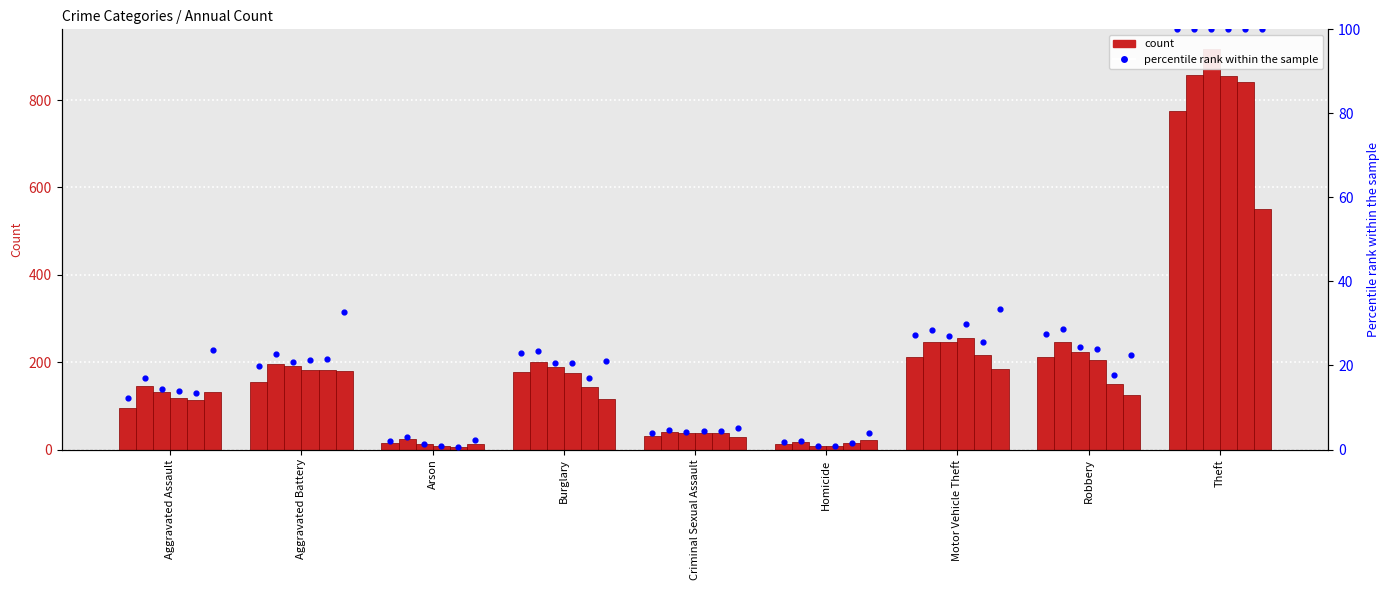

Is the value of 2016 pct rank at Theft greater than the value of 2017 pct rank at Motor Vehicle Theft?

Yes